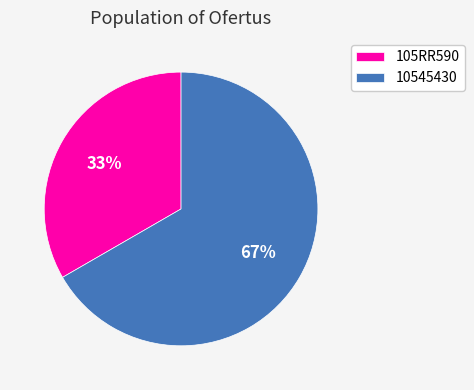

What percentage is the 105RR590 slice, to the nearest percent?

33%